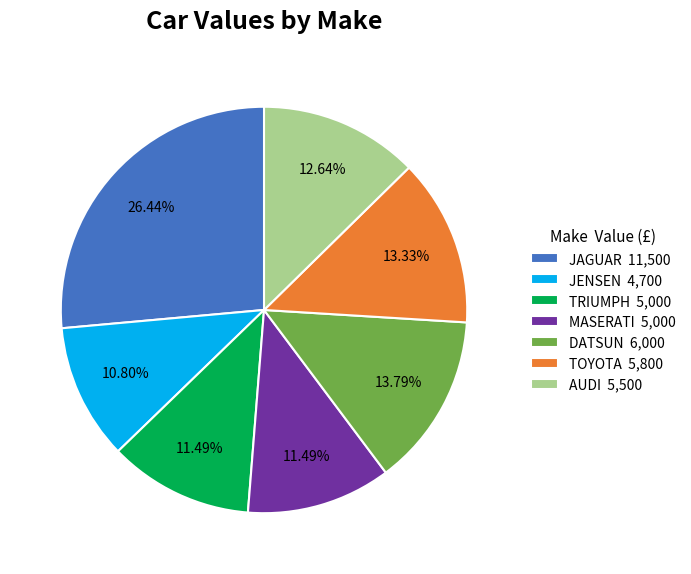

Combined, do JENSEN 4,700 and MASERATI 5,000 account for over 50%?

No